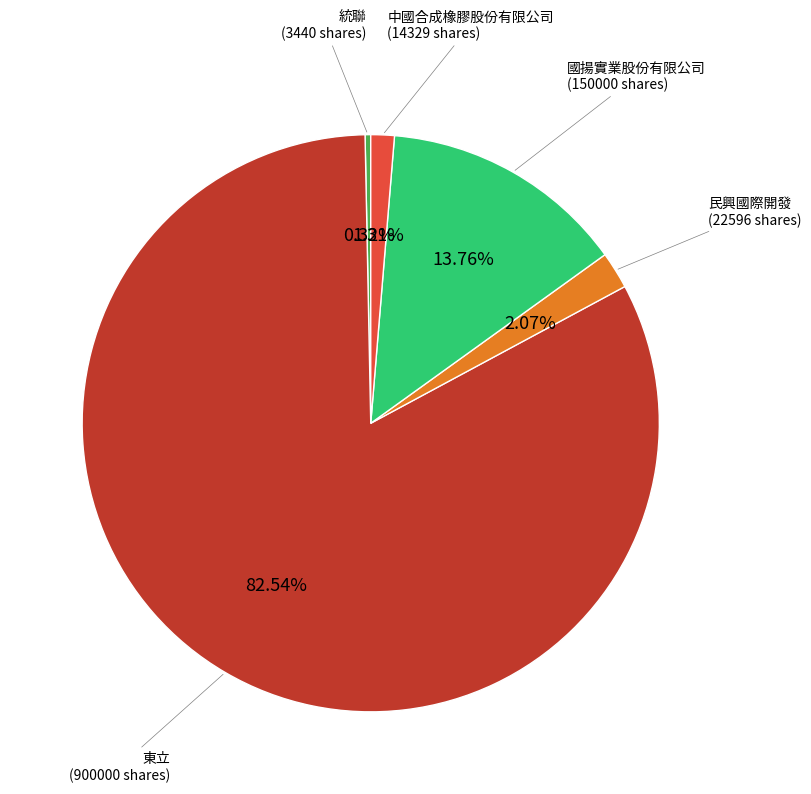

Is there a majority slice in this chart?

Yes